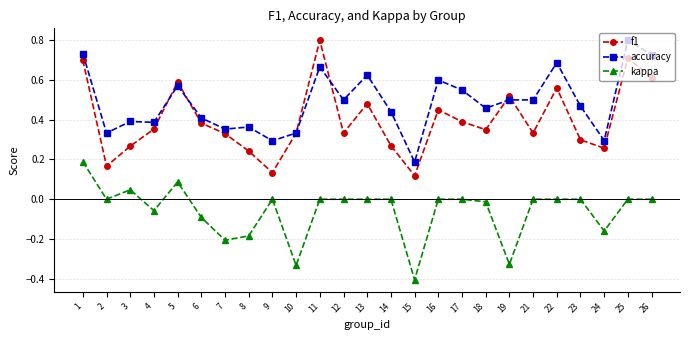

At 22, list the series in order from smallest to largest.

kappa, f1, accuracy